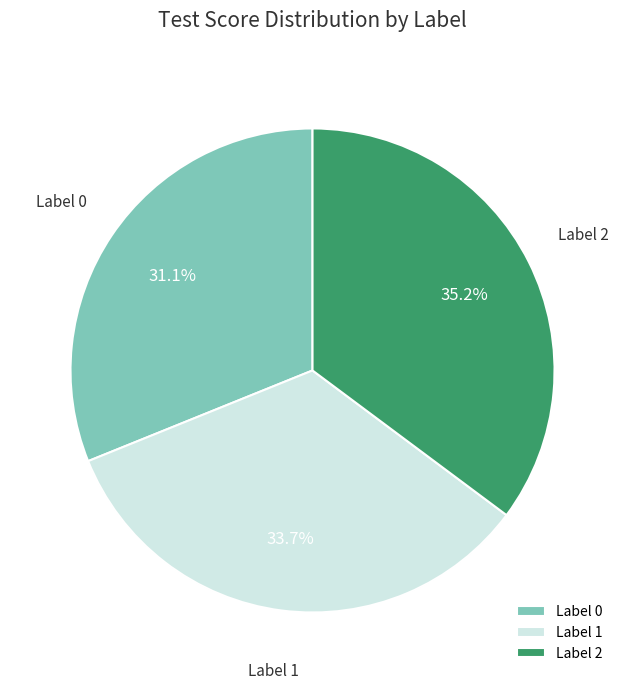

Rank the categories by value from highest to lowest.

Label 2, Label 1, Label 0